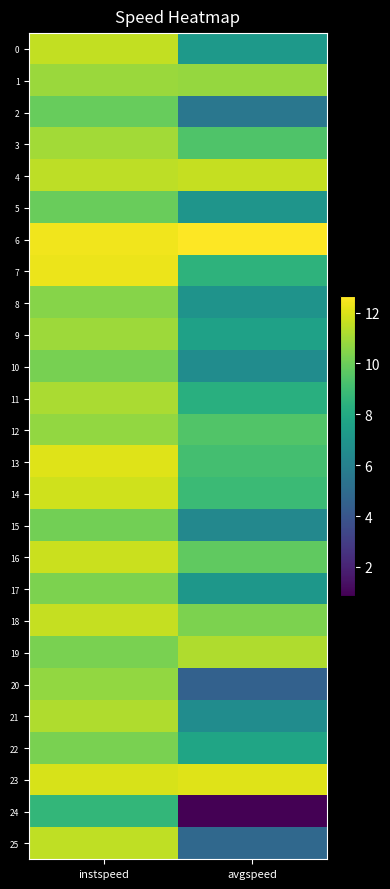

Which series has the largest range (max minus min)?

24